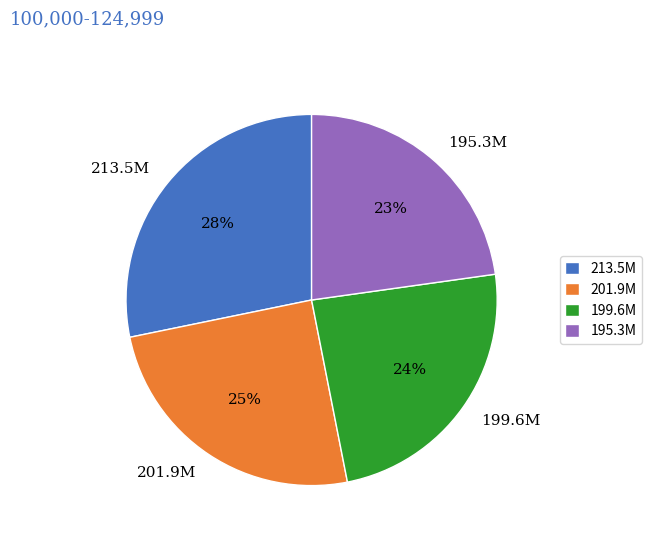

To the nearest percent, what percentage of the pie is 199.6M?

24%